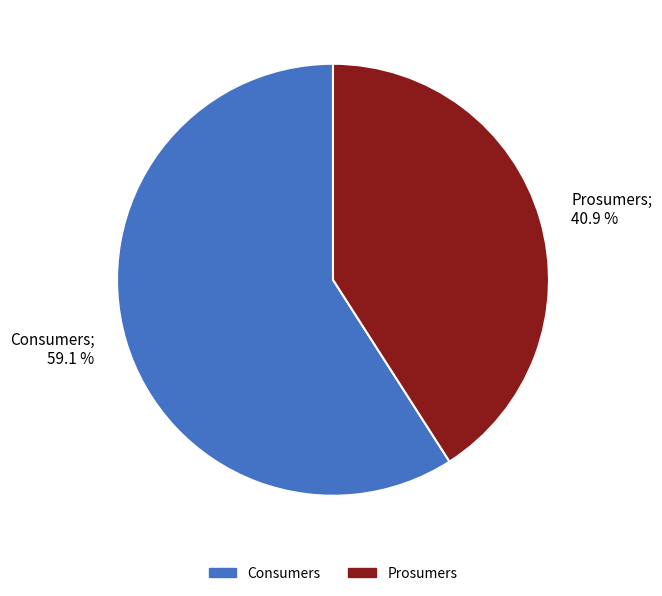

True or false: Consumers accounts for 68% of the total.

False